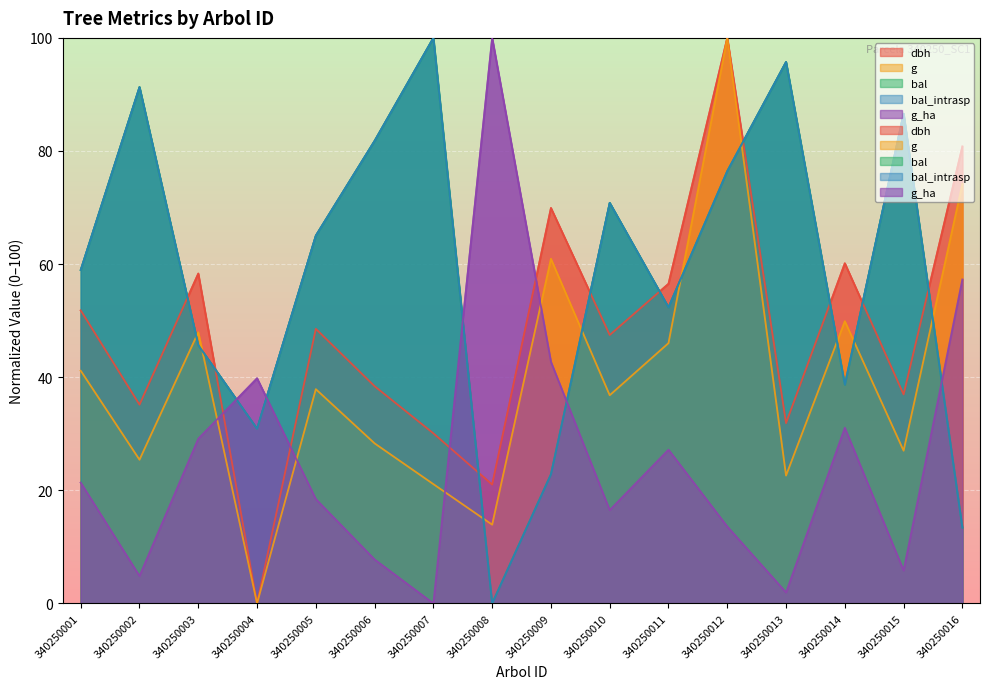

What is the difference between the dbh values at 340250002 and 340250007?

5.1